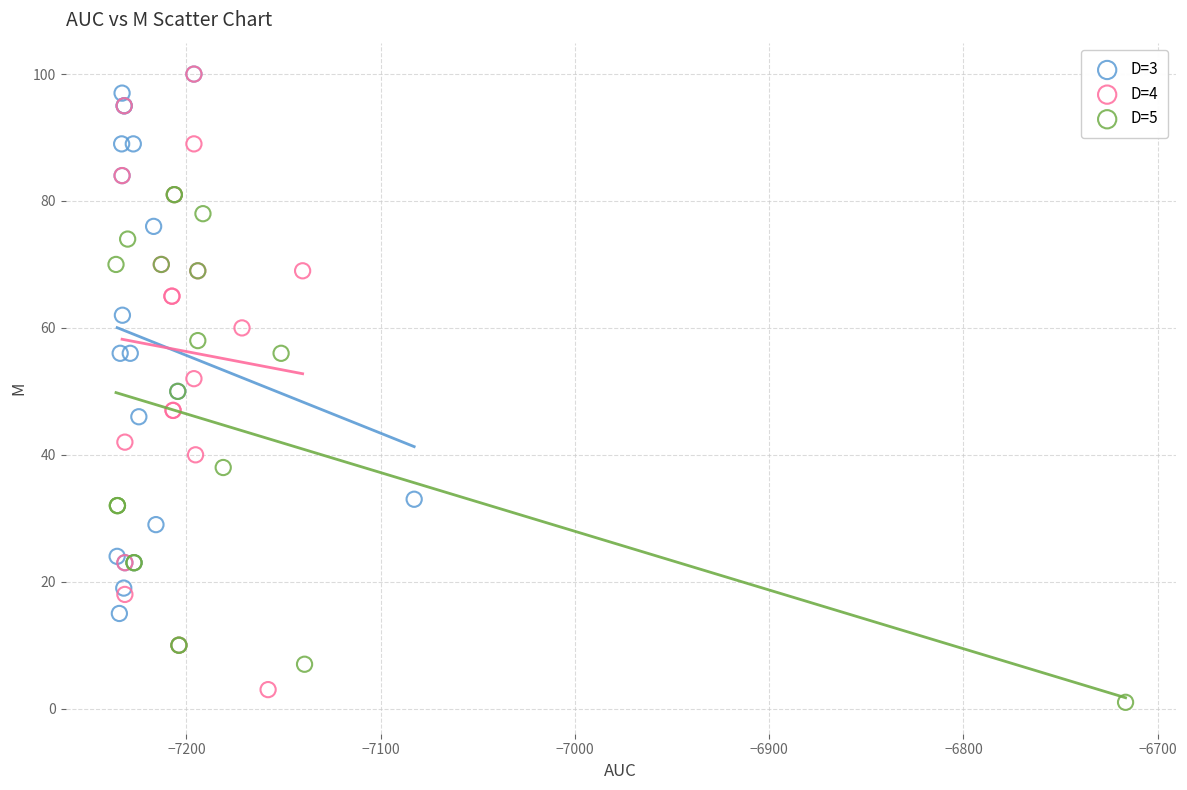

What are all the series names shown in the legend?

D=3, D=4, D=5